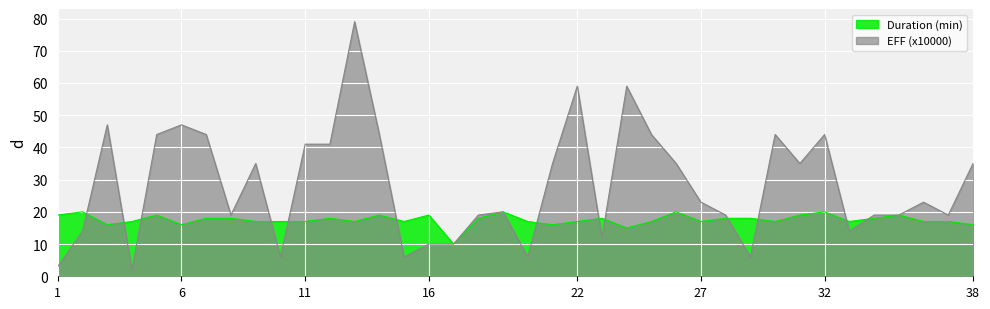

Between 9 and 16, which is larger?

16